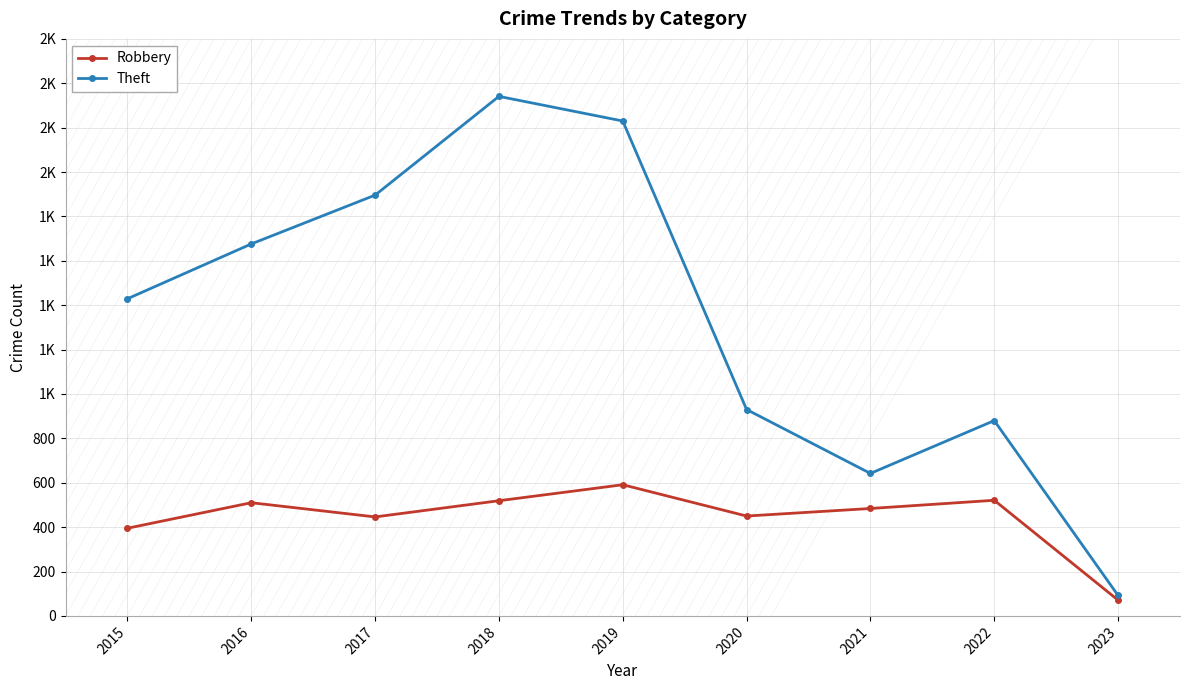

What is the minimum value shown in the chart?

71